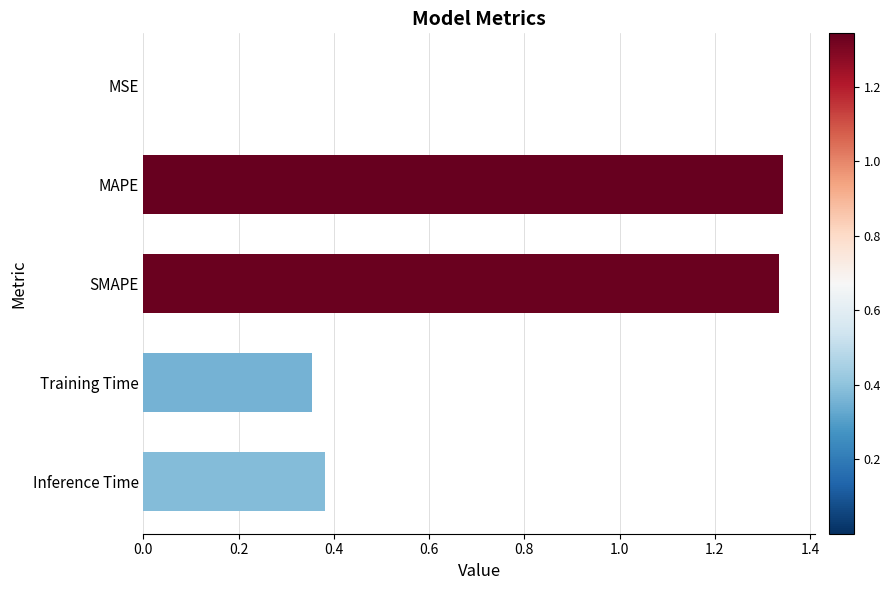

What is the sum of all values?

3.4